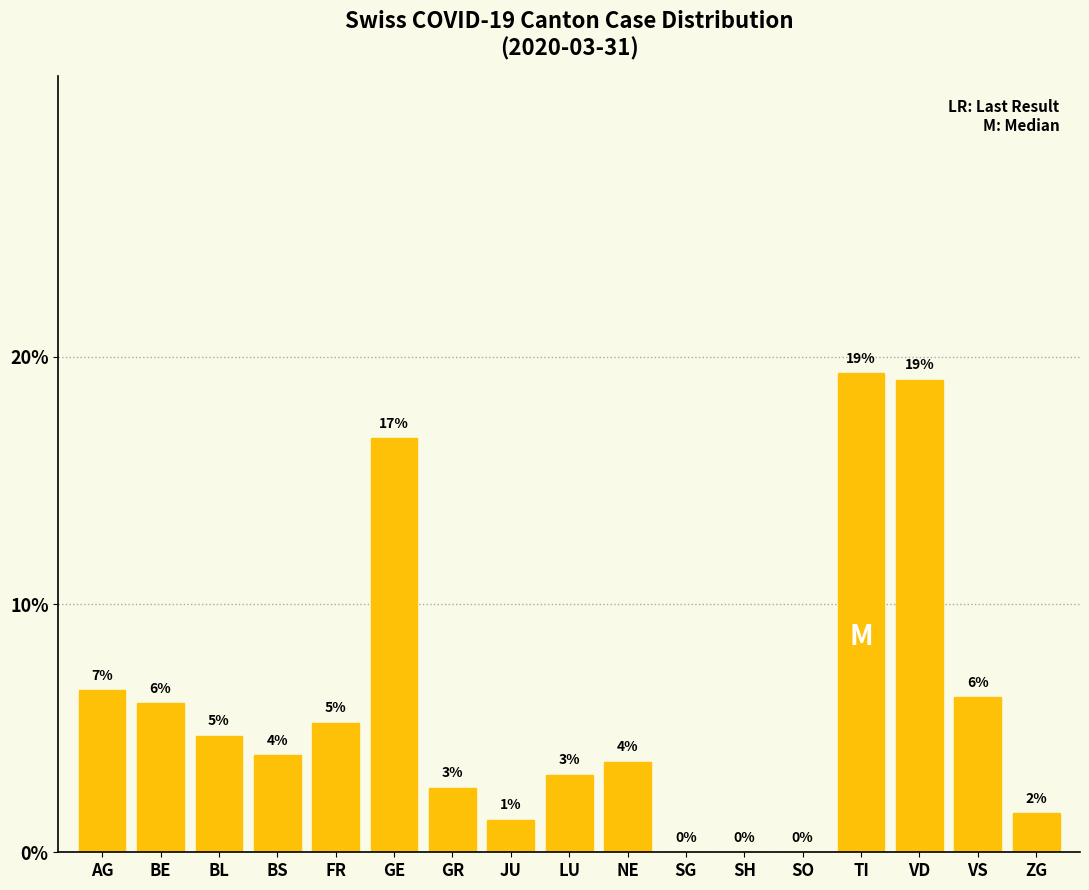

Are the bars horizontal?

No